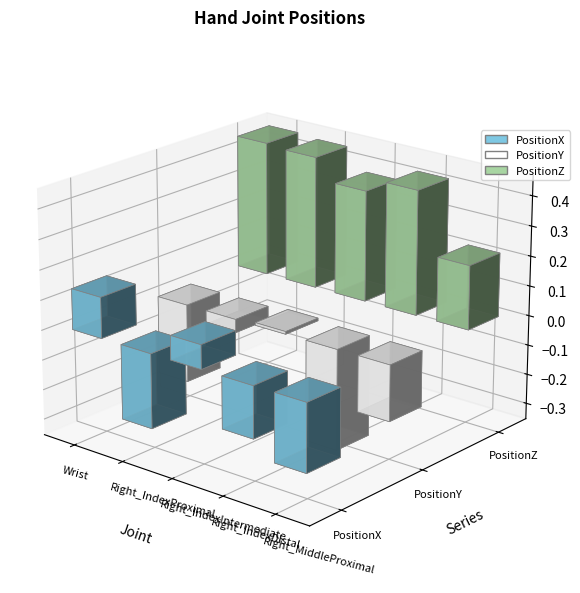

Reading left to right, list all the values displayed in this chart.

PositionX: Wrist=0.1	Right_IndexProximal=-0.2	Right_IndexIntermediate=0.1	Right_IndexDistal=-0.2	Right_MiddleProximal=-0.2
PositionY: Wrist=-0.3	Right_IndexProximal=-0.0	Right_IndexIntermediate=0.0	Right_IndexDistal=-0.3	Right_MiddleProximal=-0.2
PositionZ: Wrist=0.4	Right_IndexProximal=0.4	Right_IndexIntermediate=0.4	Right_IndexDistal=0.4	Right_MiddleProximal=0.2